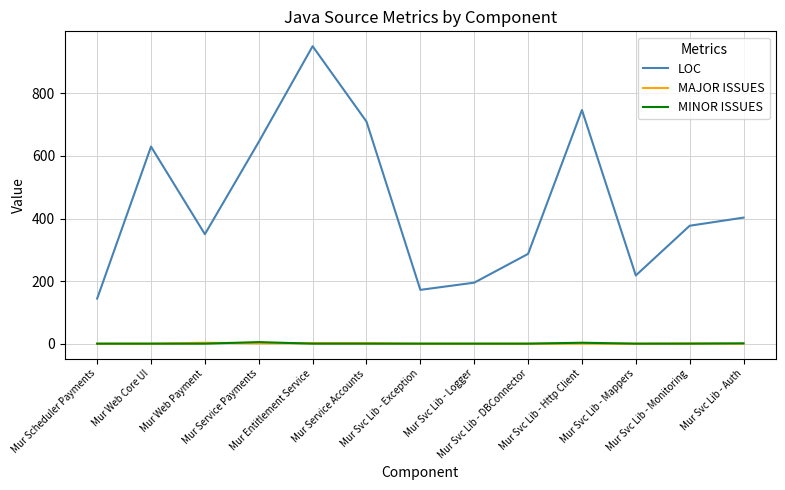

What is the total value across all series at Mur Service Payments?

651